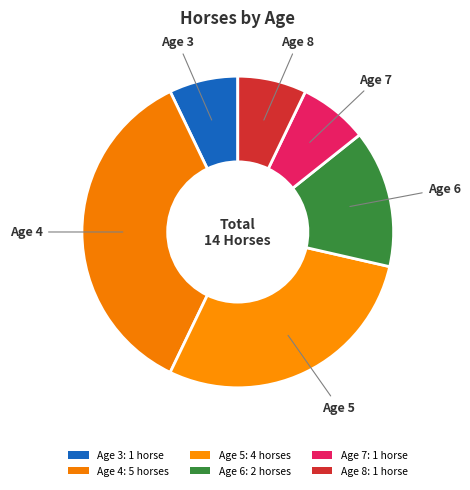

Count the number of slices in the pie.

6